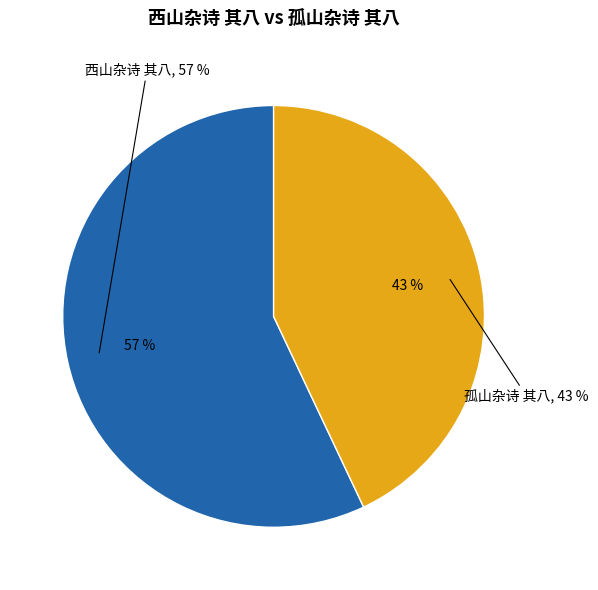

Does any single category account for the majority?

Yes